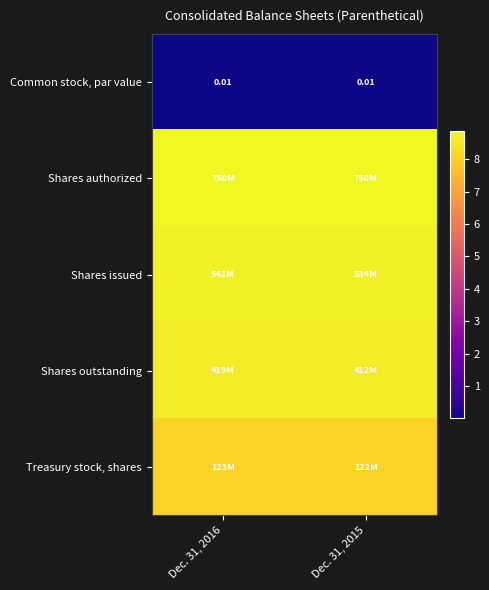

Count the number of categories in the chart.

2